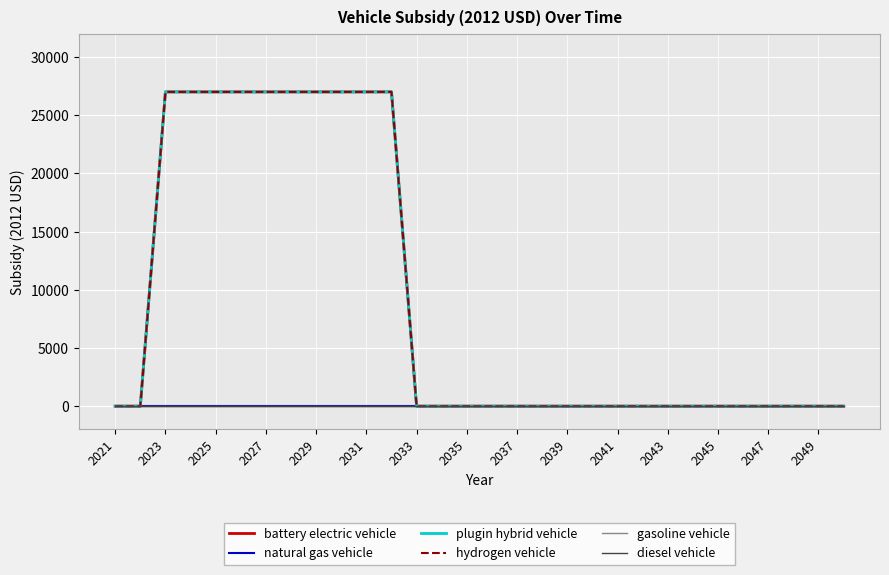

Does the chart have visible grid lines?

Yes